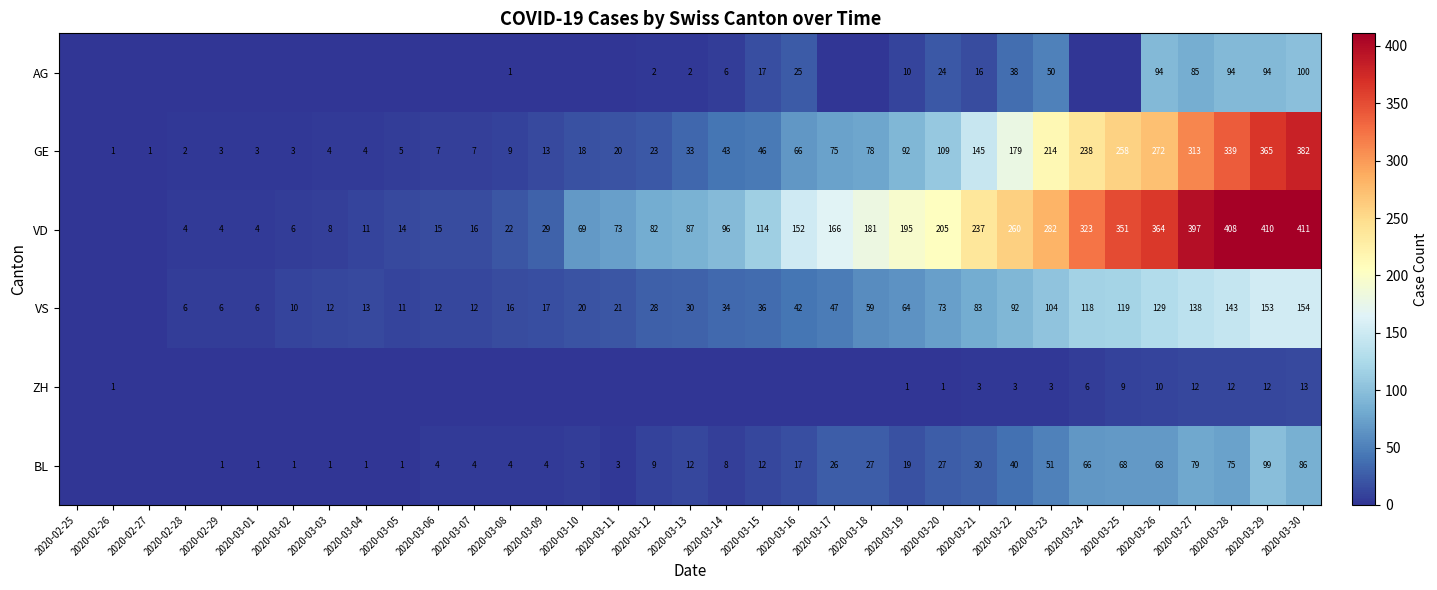

What is the difference between the VS values at 2020-03-02 and 2020-03-04?

3